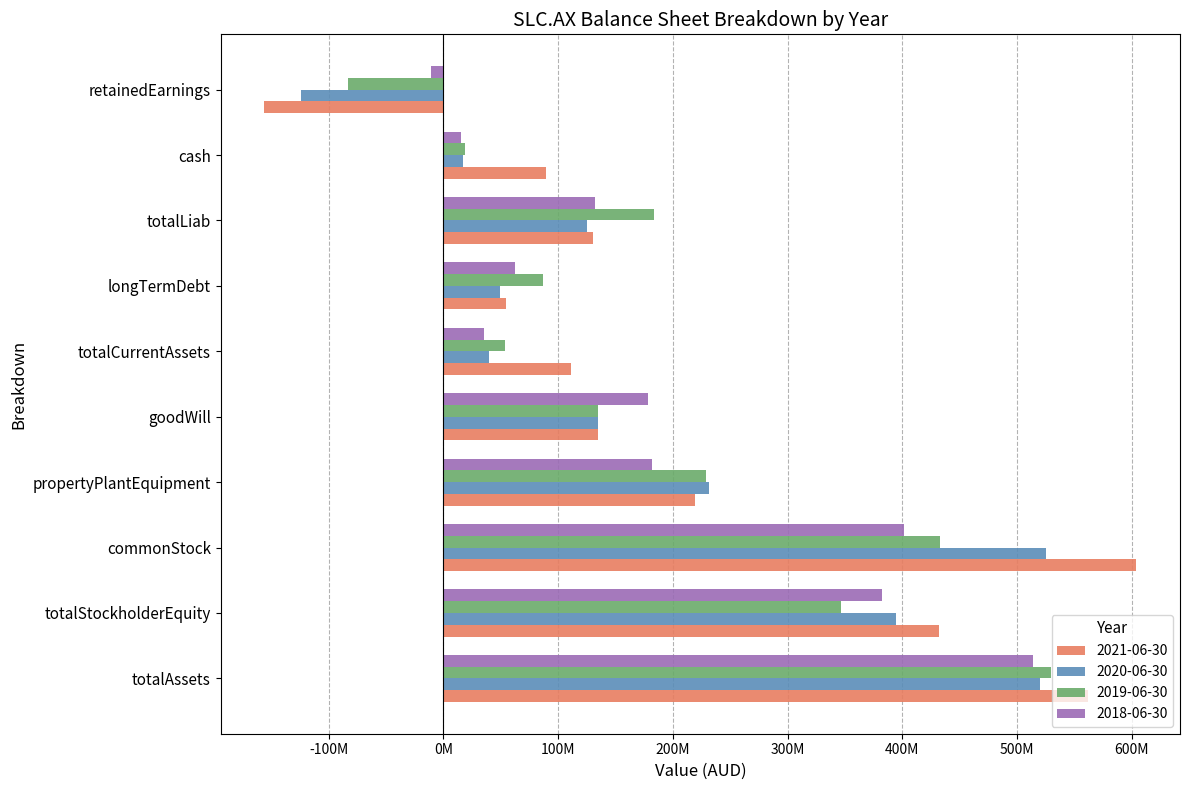

What are all the series names shown in the legend?

2021-06-30, 2020-06-30, 2019-06-30, 2018-06-30